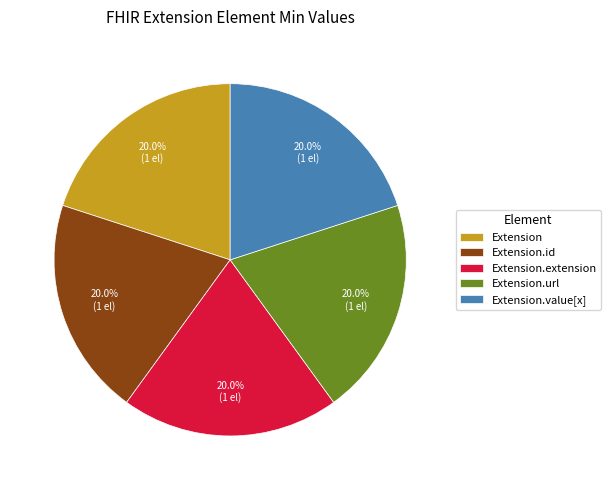

Is Extension.extension the majority of the pie?

No